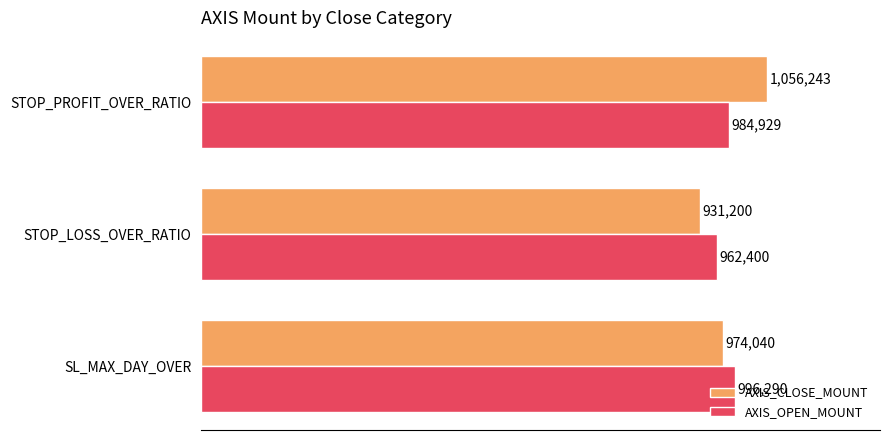

What are all the series names shown in the legend?

AXIS_CLOSE_MOUNT, AXIS_OPEN_MOUNT